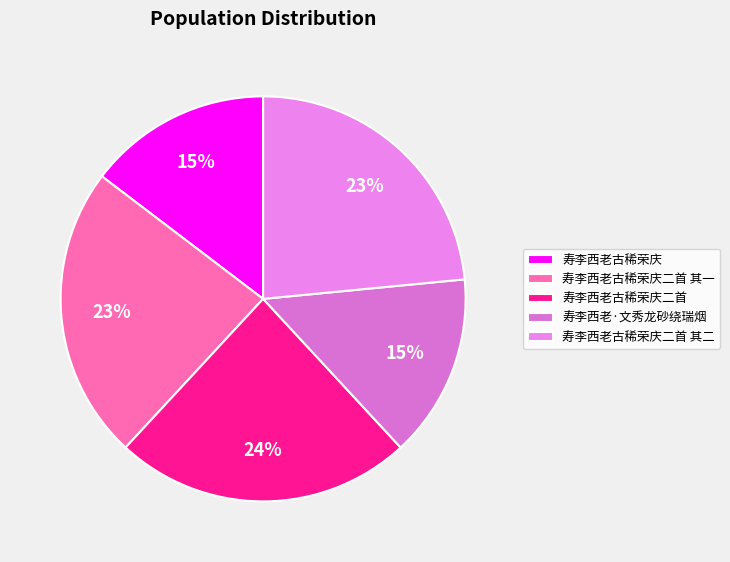

Is 寿李西老·文秀龙砂绕瑞烟 the majority of the pie?

No